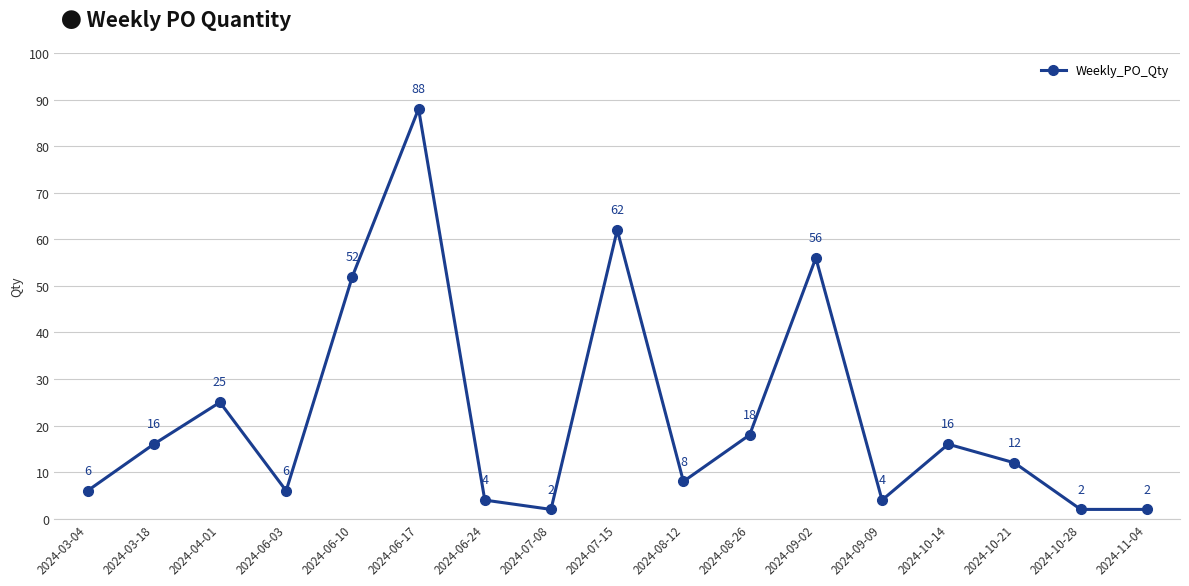

The chart shows a value of 4 at 2024-09-09. True or false?

True